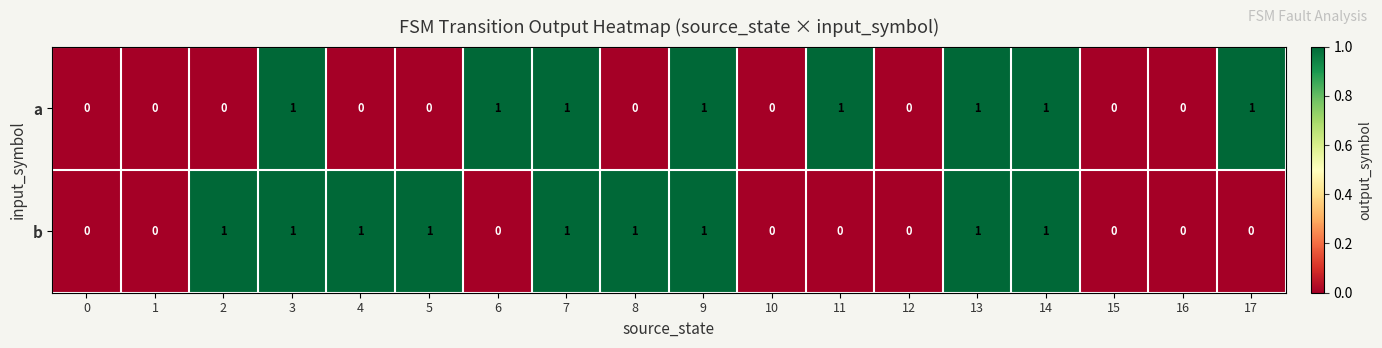

What is the sum of all b values?

9